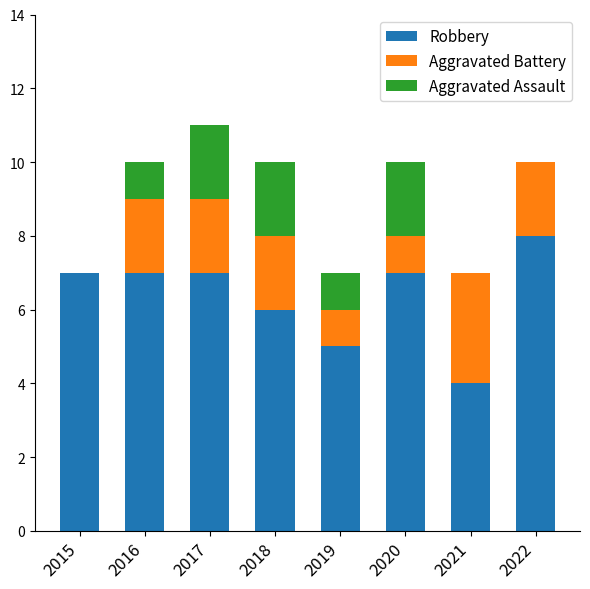

How many data points does each series have?

8